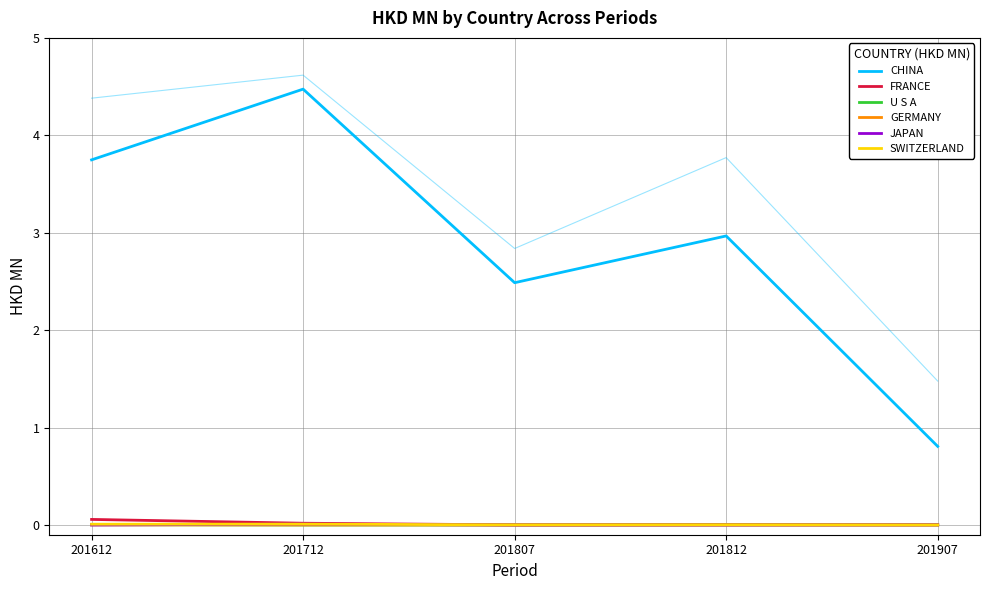

Which series has the largest range (max minus min)?

CHINA